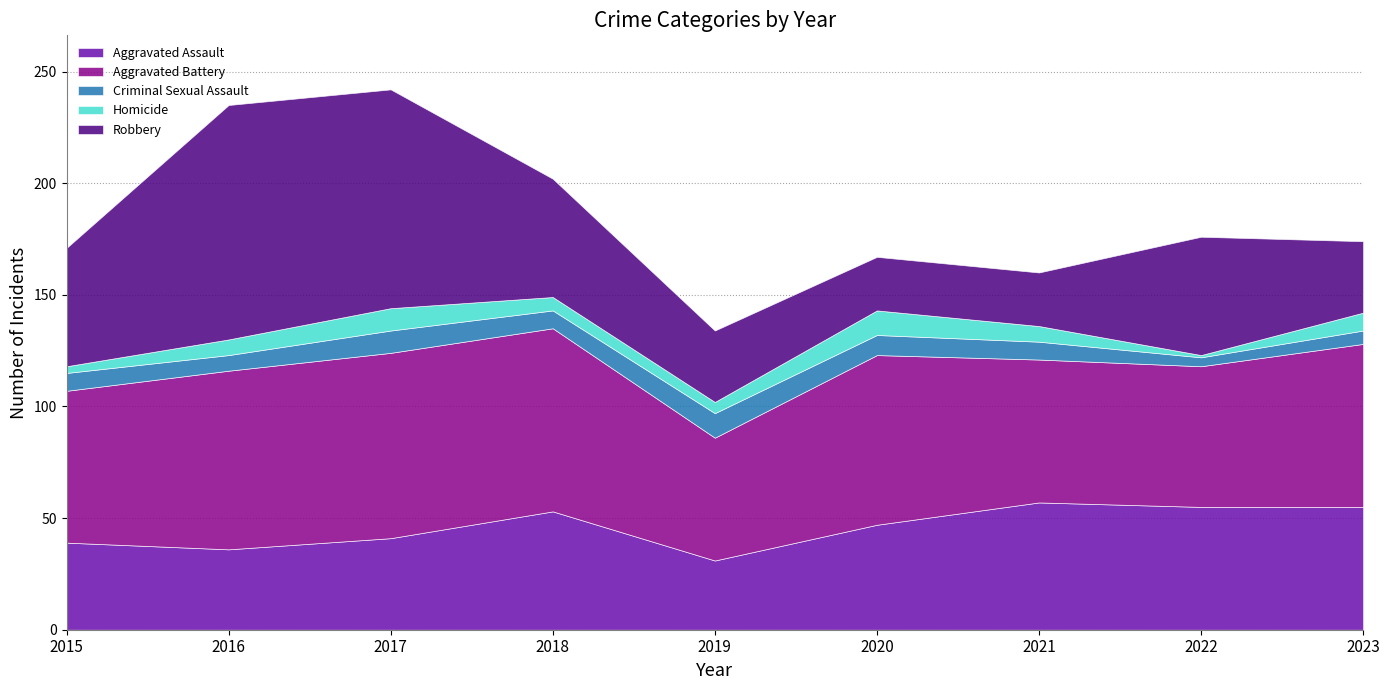

In Robbery, how many points are higher than both neighbors (excluding endpoints)?

2